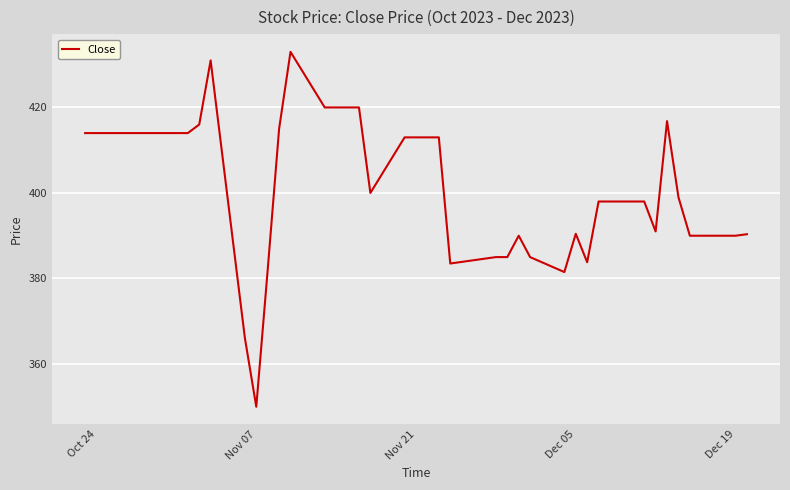

What is the difference between the maximum and minimum values?

83.0